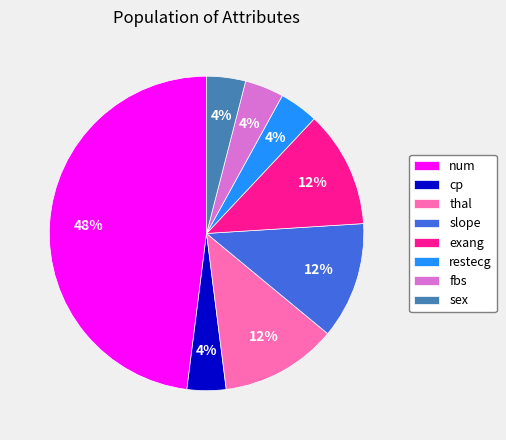

To the nearest percent, what is the combined percentage of num and sex?

52%